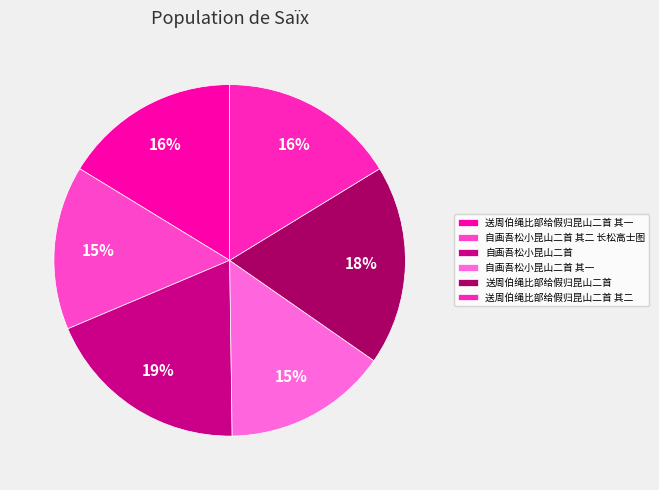

Is there a majority slice in this chart?

No